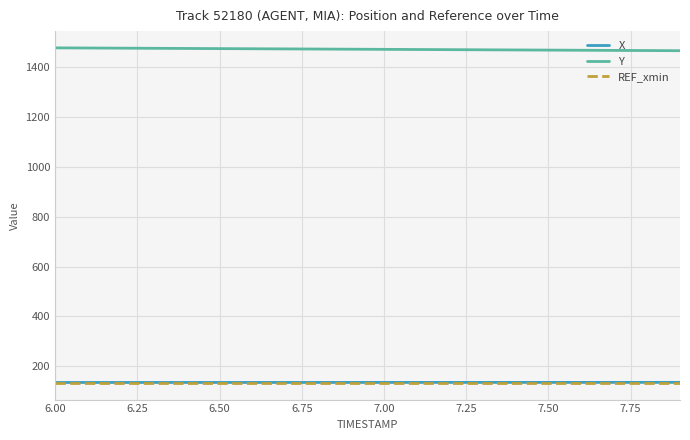

Which series has the largest total across all categories?

Y